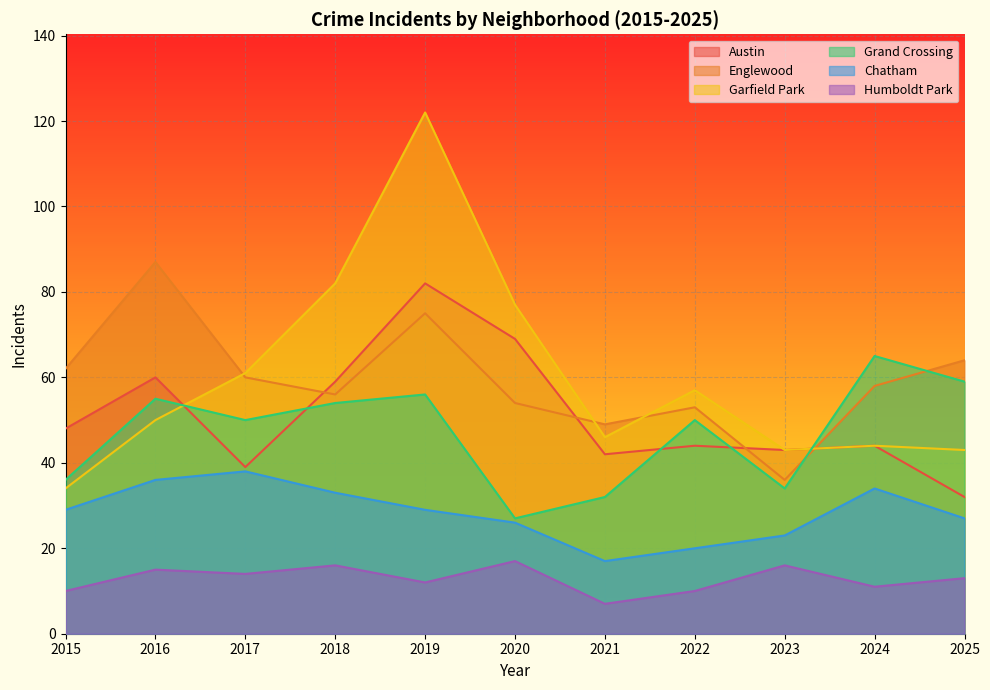

Is it true that Austin equals 60 at 2016?

True